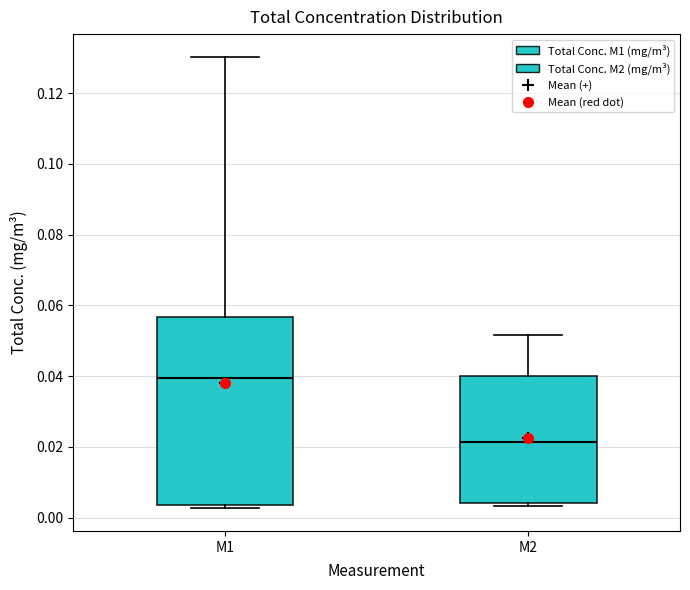

Which box is the tallest, from its lower edge to its upper edge?

M1